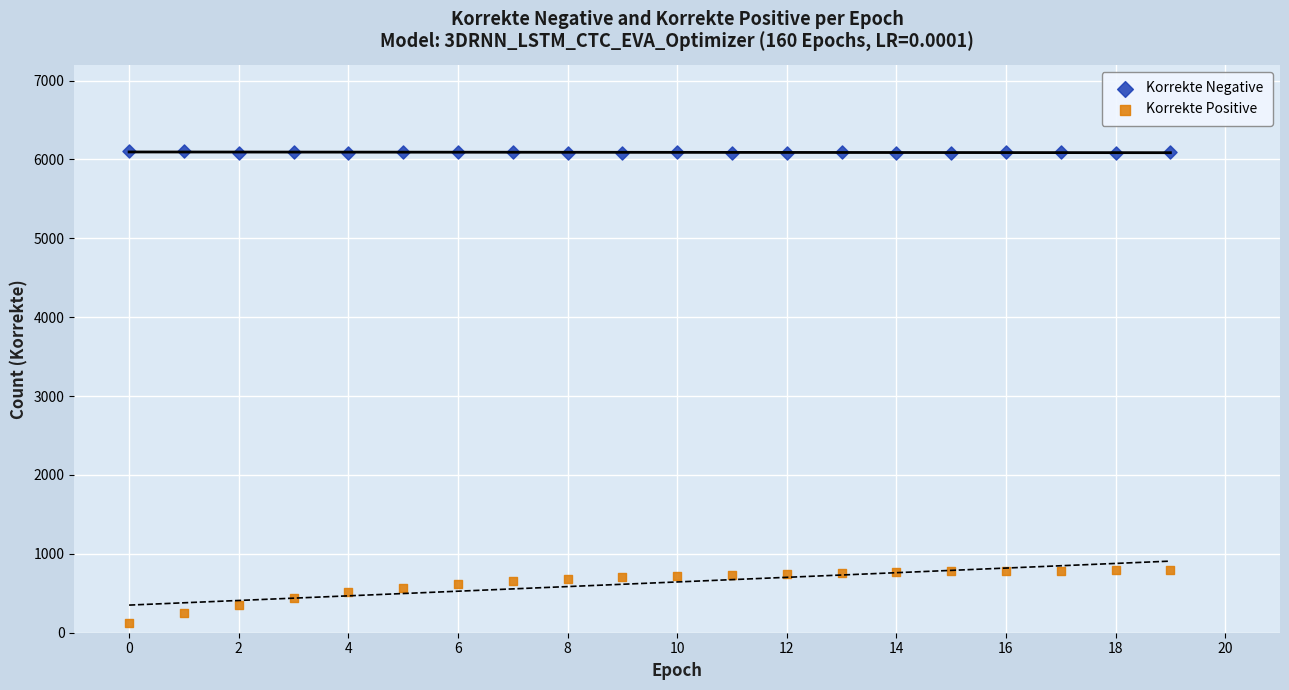

Which series contains the lowest Y value?

Korrekte Positive